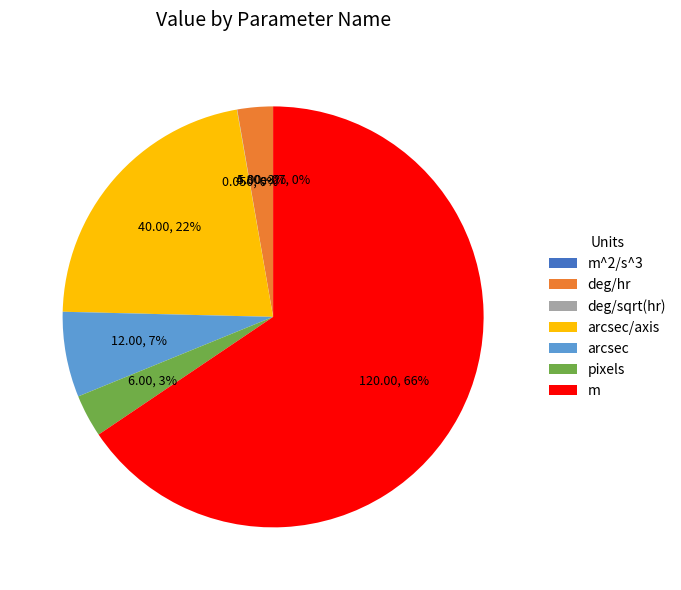

Does sig_meas_stz (arcsec) represent more than half of the total?

No